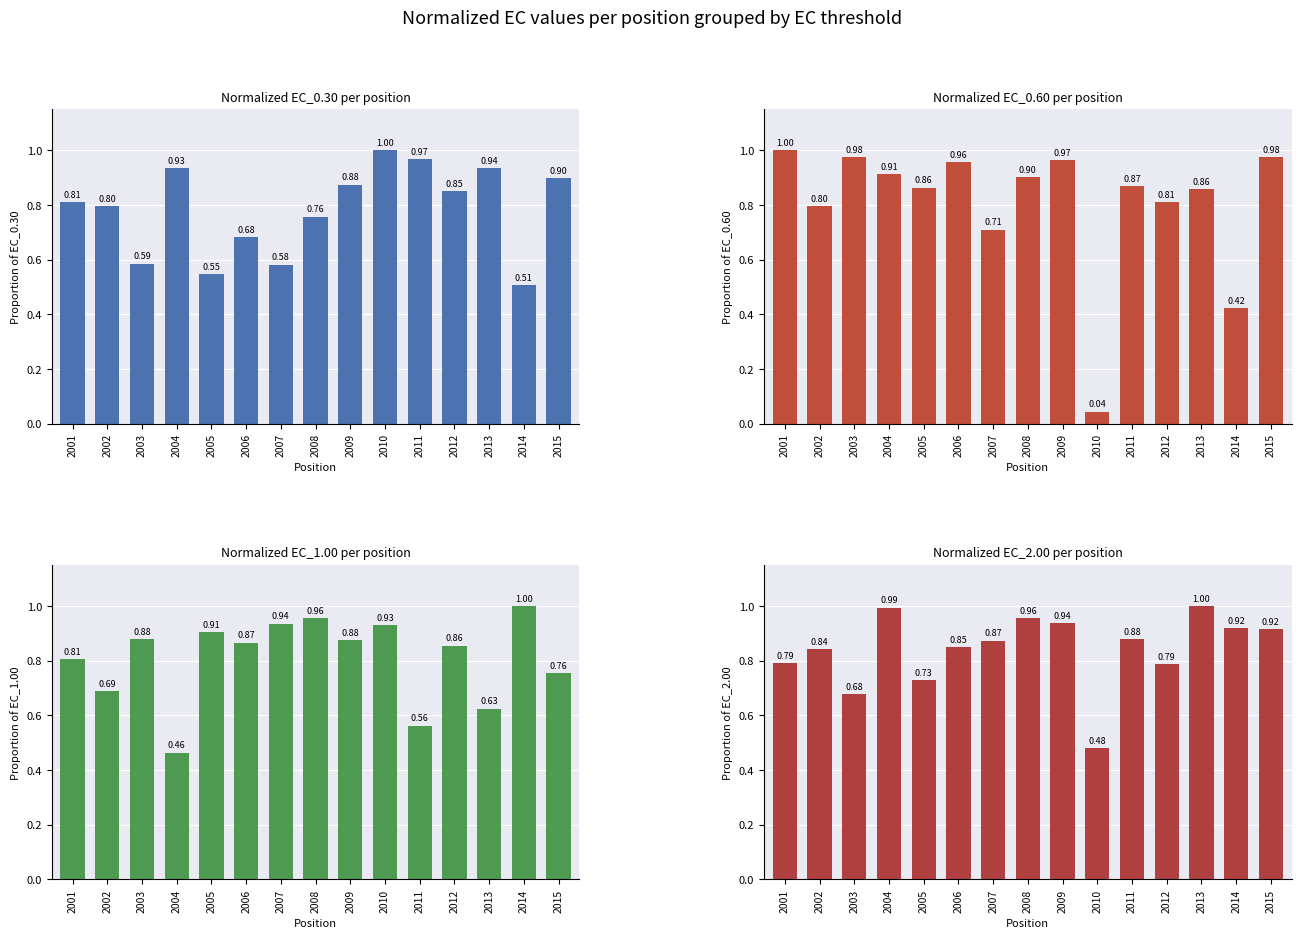

Reading right to left, extract all data points from this chart.

EC_0.30: 2015=0.9	2014=0.5	2013=0.9	2012=0.8	2011=1.0	2010=1.0	2009=0.9	2008=0.8	2007=0.6	2006=0.7	2005=0.5	2004=0.9	2003=0.6	2002=0.8	2001=0.8
EC_0.60: 2015=1.0	2014=0.4	2013=0.9	2012=0.8	2011=0.9	2010=0.0	2009=1.0	2008=0.9	2007=0.7	2006=1.0	2005=0.9	2004=0.9	2003=1.0	2002=0.8	2001=1.0
EC_1.00: 2015=0.8	2014=1.0	2013=0.6	2012=0.9	2011=0.6	2010=0.9	2009=0.9	2008=1.0	2007=0.9	2006=0.9	2005=0.9	2004=0.5	2003=0.9	2002=0.7	2001=0.8
EC_2.00: 2015=0.9	2014=0.9	2013=1.0	2012=0.8	2011=0.9	2010=0.5	2009=0.9	2008=1.0	2007=0.9	2006=0.9	2005=0.7	2004=1.0	2003=0.7	2002=0.8	2001=0.8